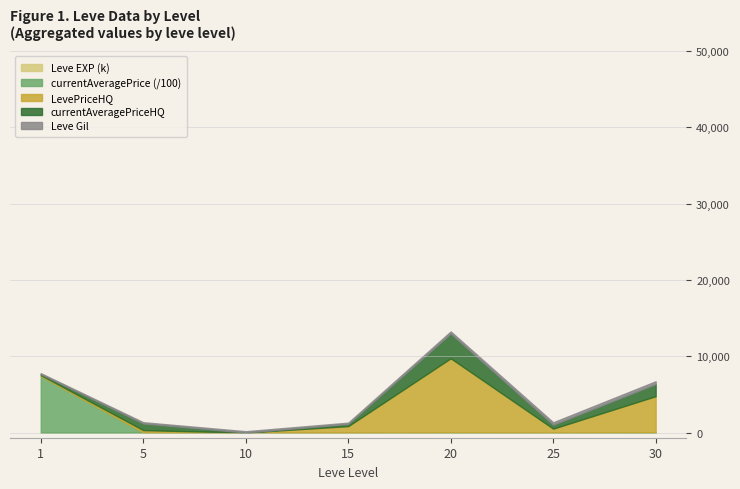

At which category is the sum across all series the highest?

20